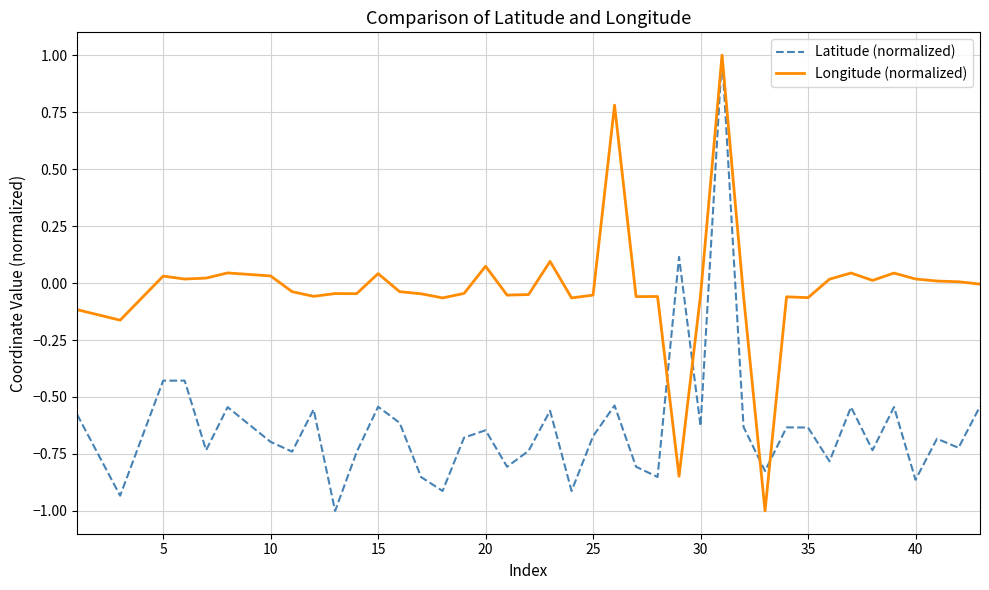

True or false: Latitude (normalized) has more than 0 interior local peaks.

True